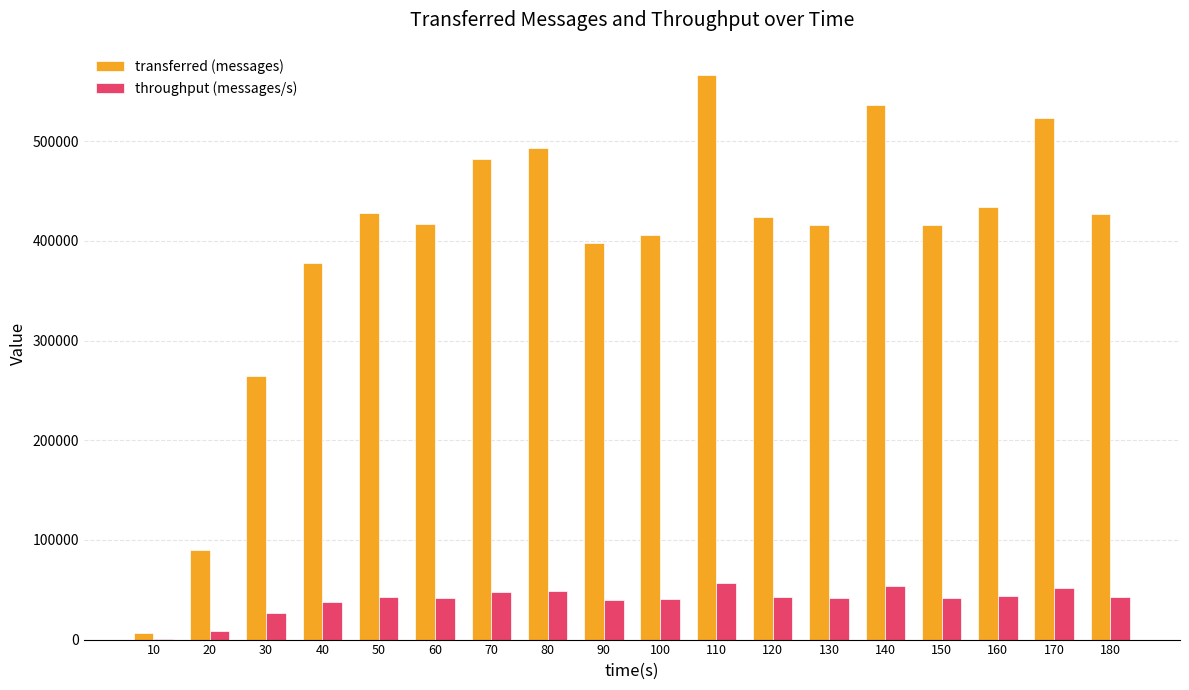

Which series has the widest spread of values?

transferred (messages)